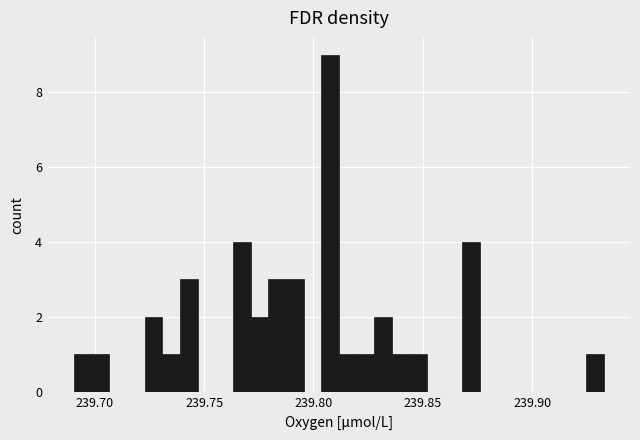

Read against the x-axis, roughly where is the centre of the tallest bar?

239.810